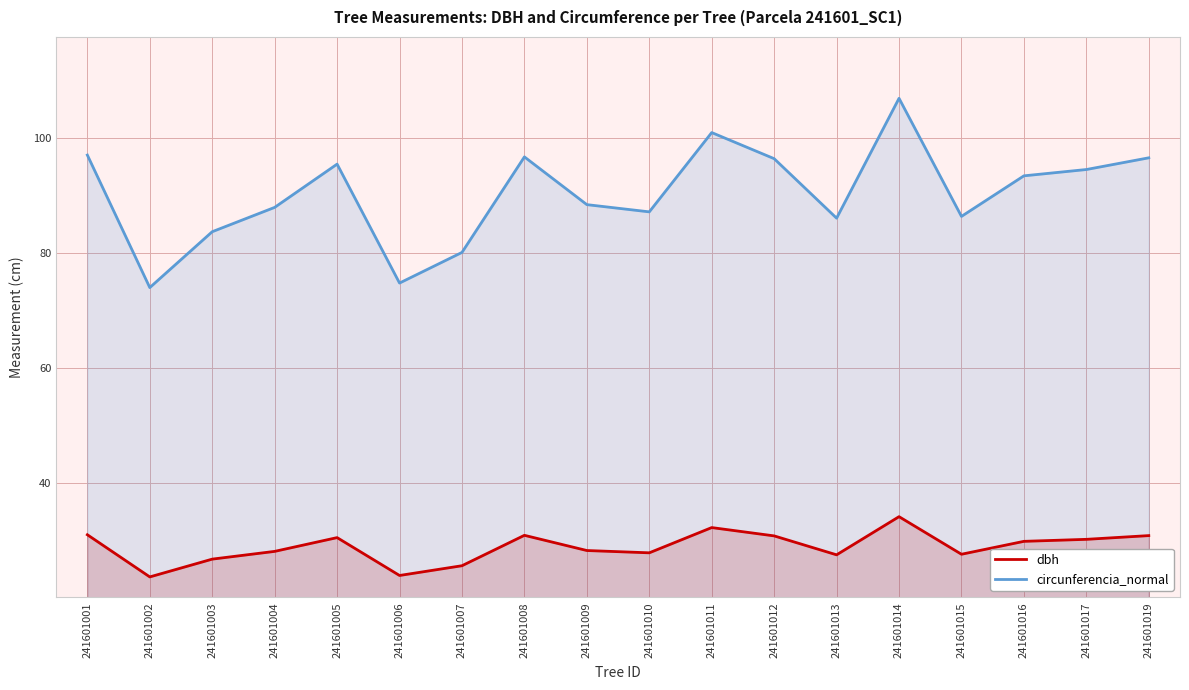

True or false: dbh and circunferencia_normal intersect in this chart.

False